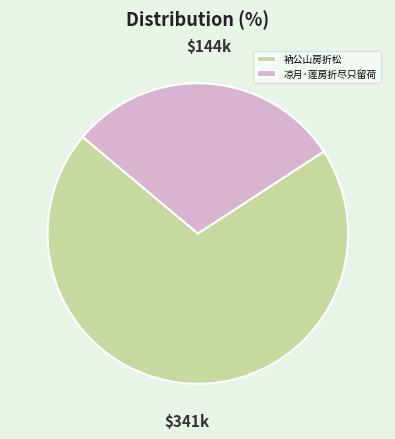

Do 衲公山房折松 and 凉月·莲房折尽只留荷 together represent more than half of the pie?

Yes